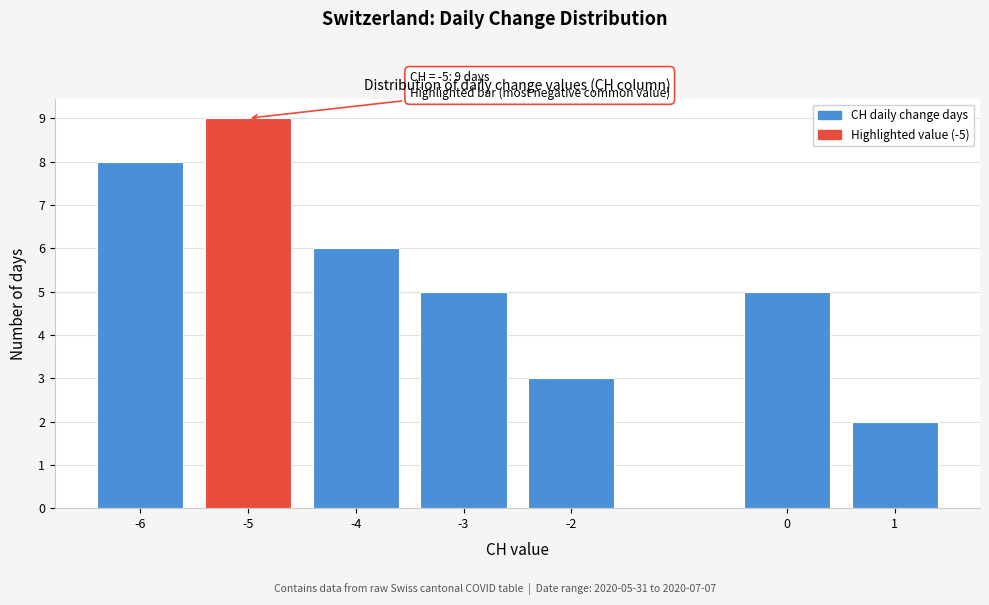

Reading left to right, transcribe all the data shown in this chart.

-6=8	-5=9	-4=6	-3=5	-2=3	0=5	1=2